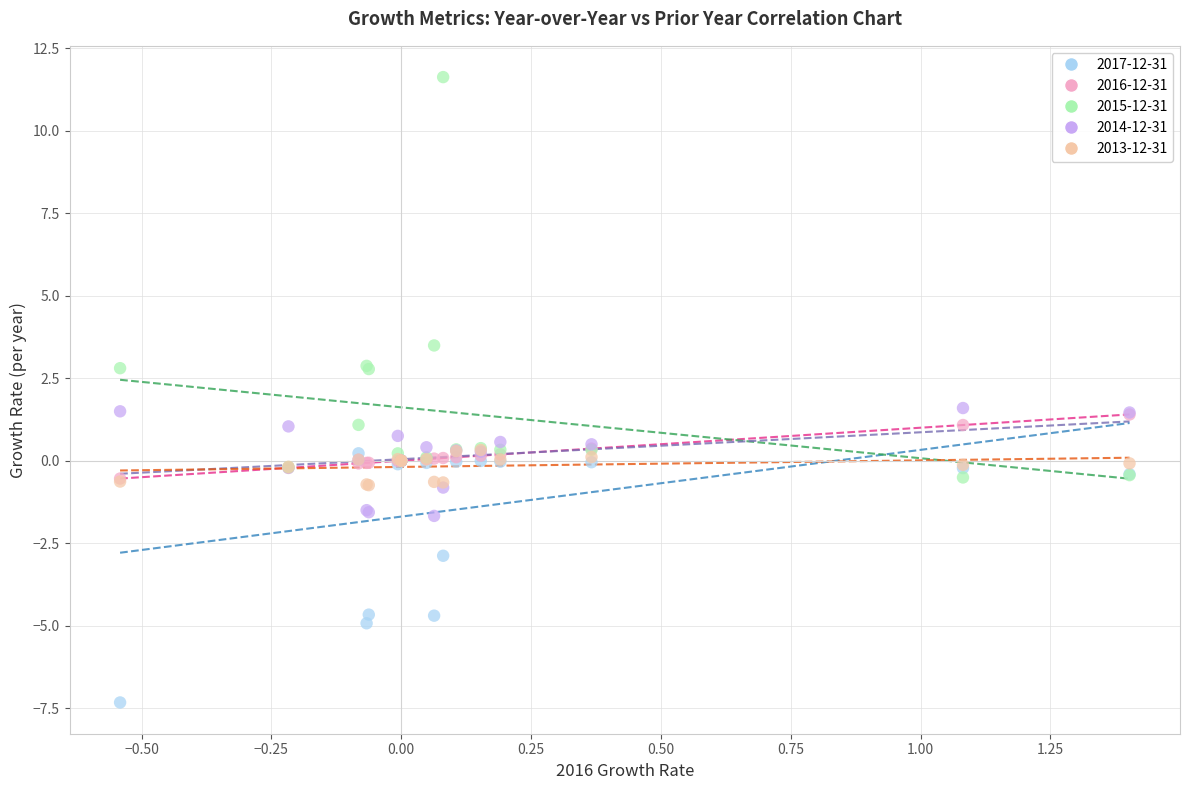

Which series reaches the maximum Y coordinate?

2015-12-31